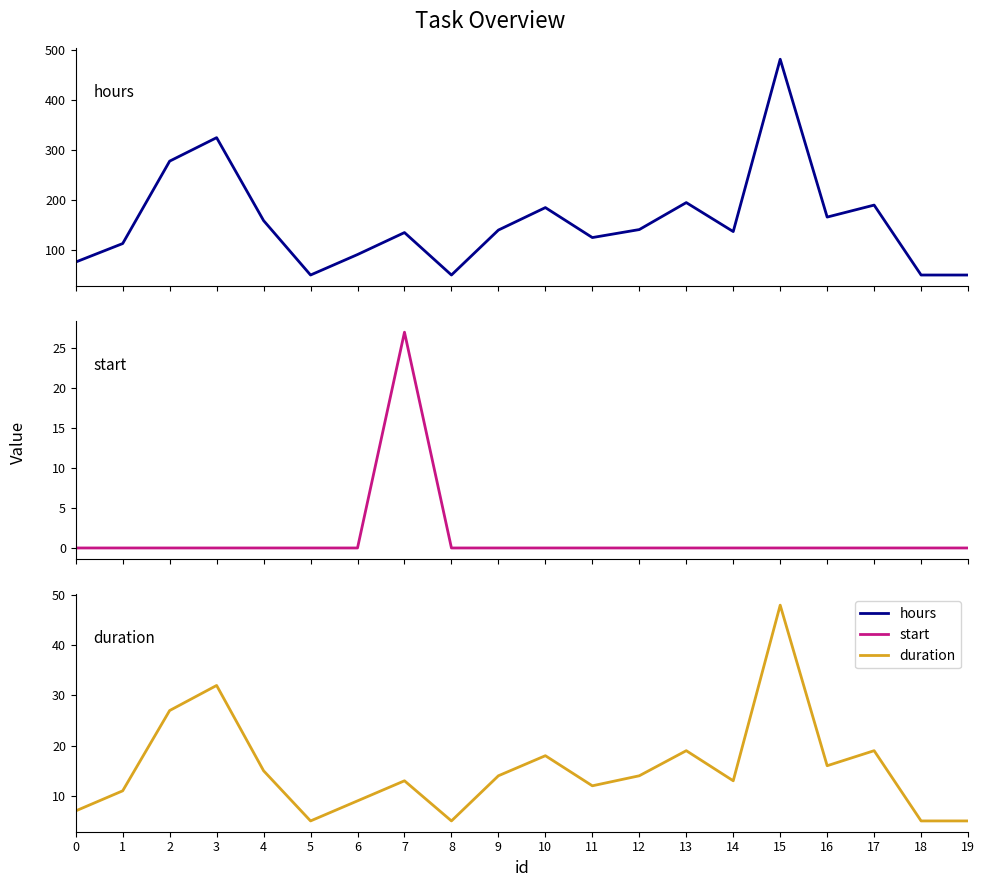

What are all the series names shown in the legend?

hours, start, duration